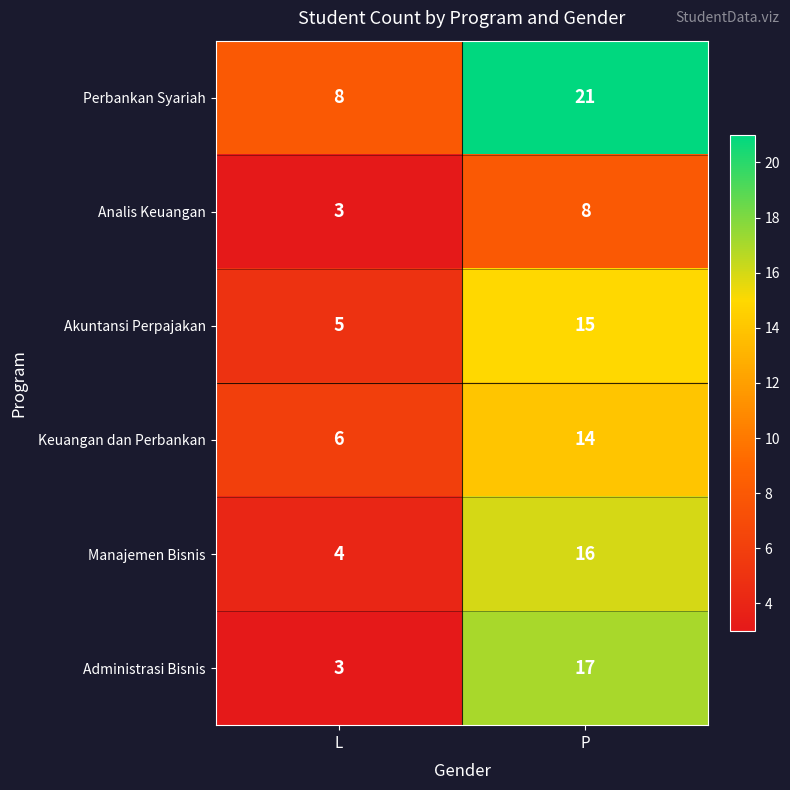

Which category has the lowest value across all series?

L